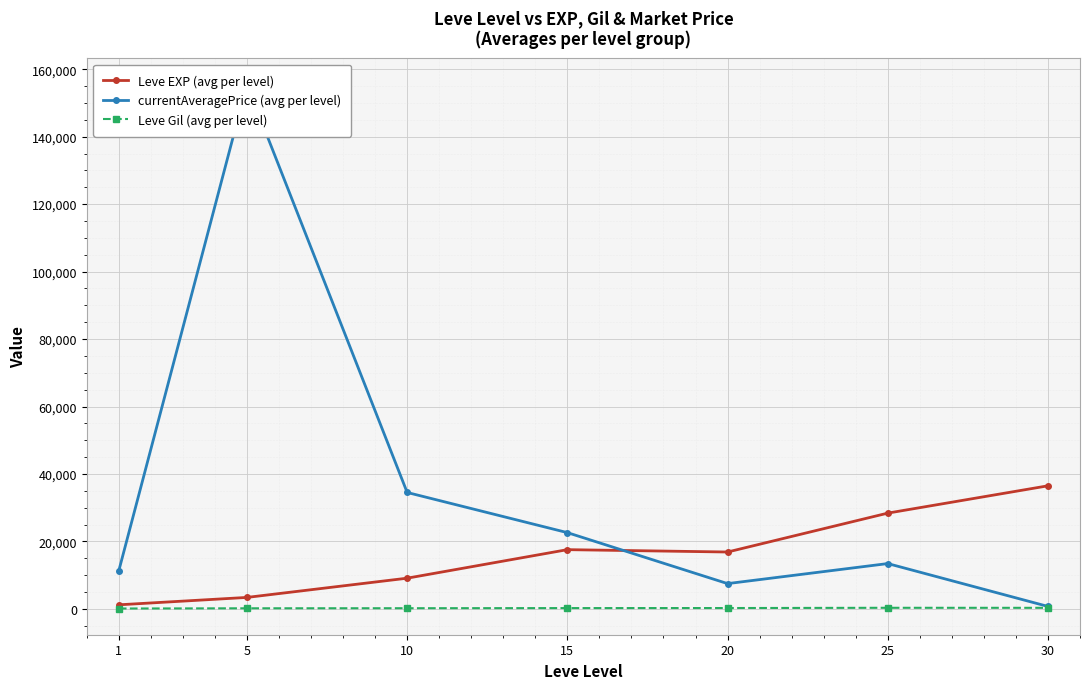

Does the chart display data point markers on the line(s)?

Yes